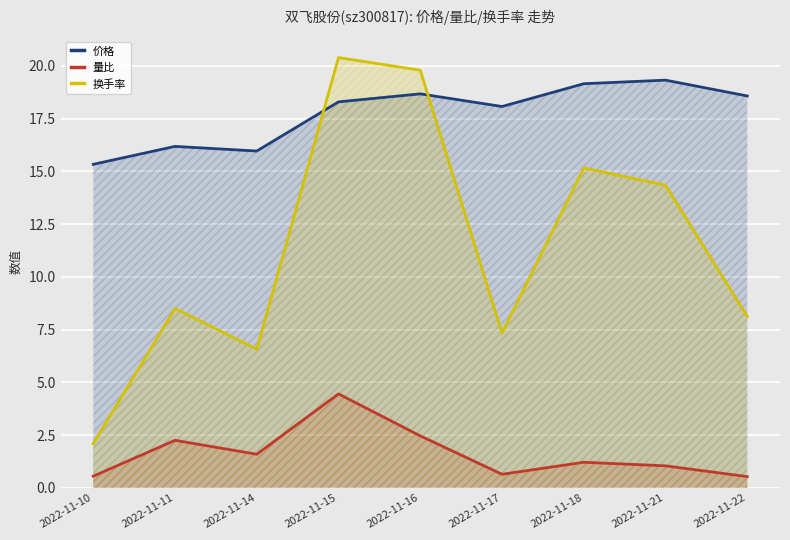

Count the number of data series in this chart.

3